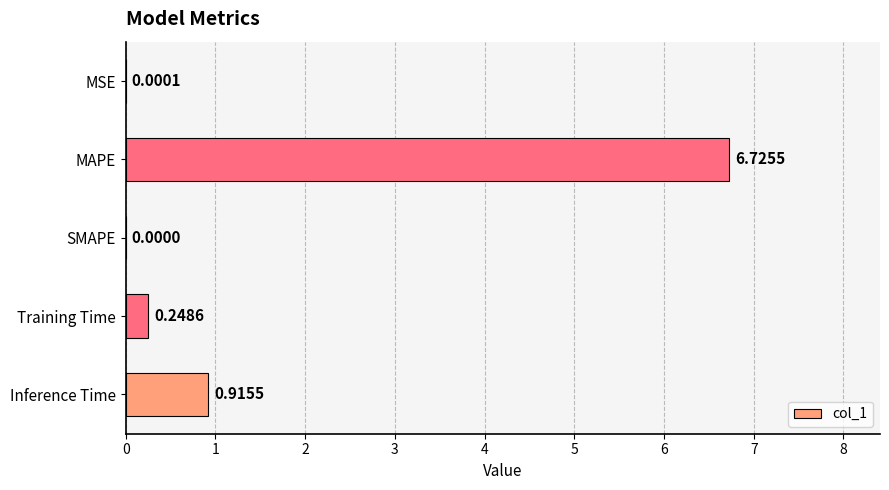

Which category has the highest value across all series?

MAPE